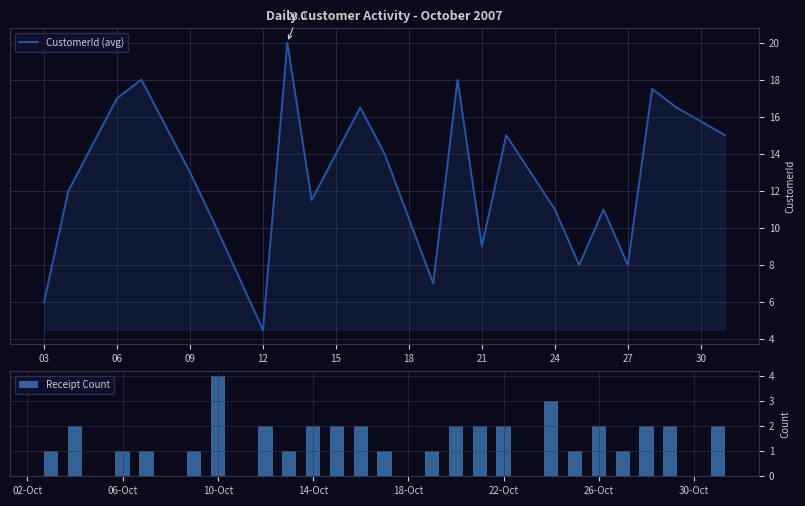

True or false: CustomerId (avg) has a value of 13.0 at 09.

True